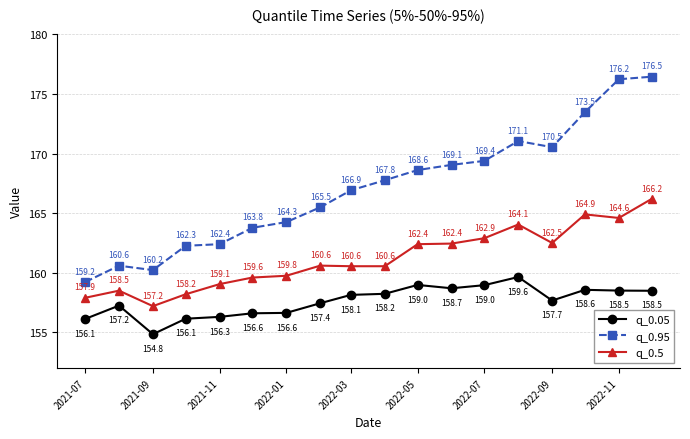

Which series has the largest total across all categories?

q_0.95